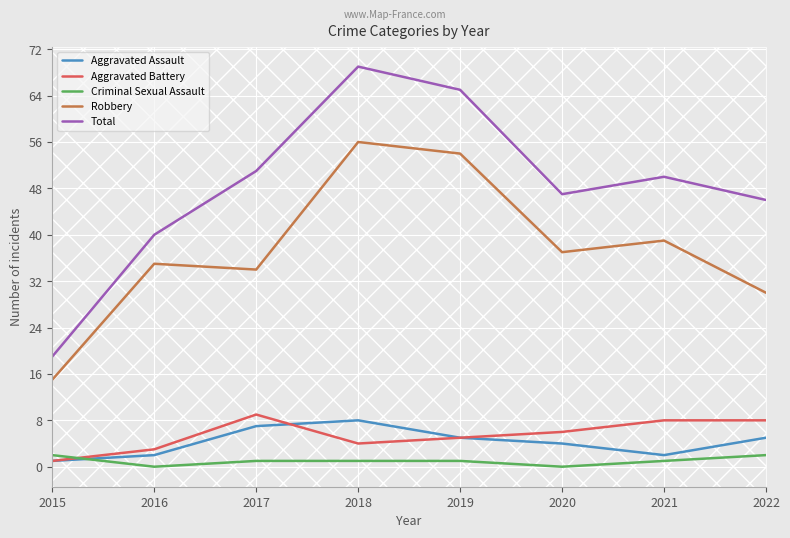

True or false: Aggravated Assault has a value of 2 at 2019.

False